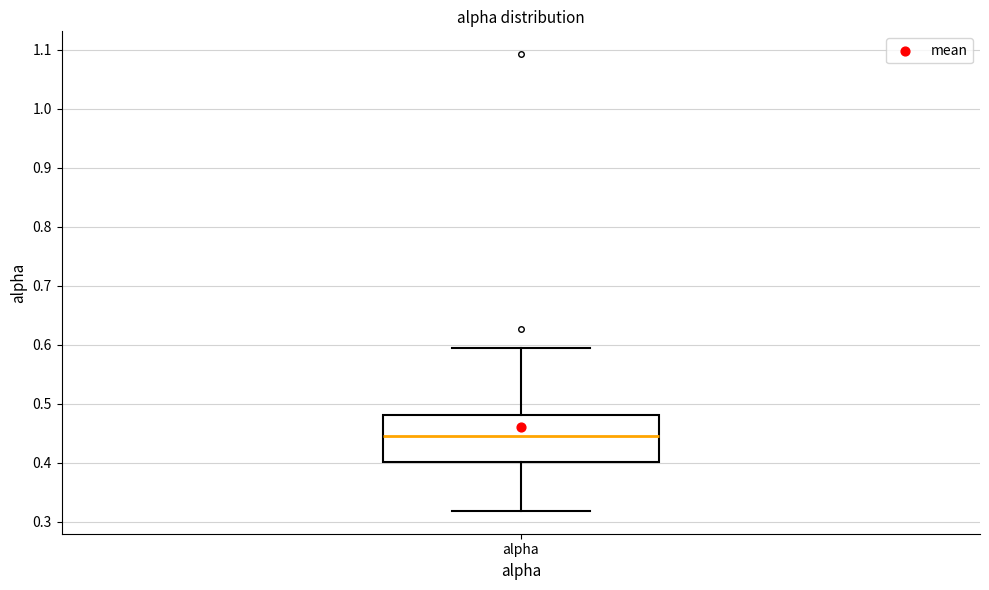

Transcribe this box plot: give where the median line is, the range the box spans, and where the two whiskers end, as read against the y-axis. The values are not printed on the chart, so give them approximately, as read against the axis.

median 0.44, box 0.40 to 0.48, whiskers 0.32 to 0.59